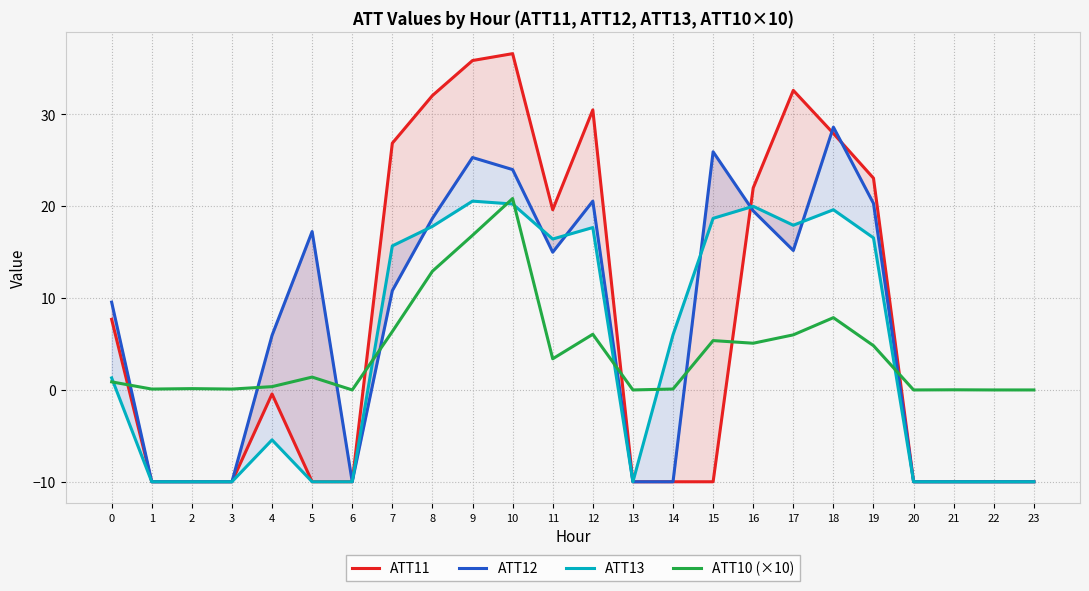

How many interior local valleys does the ATT11 series have?

1